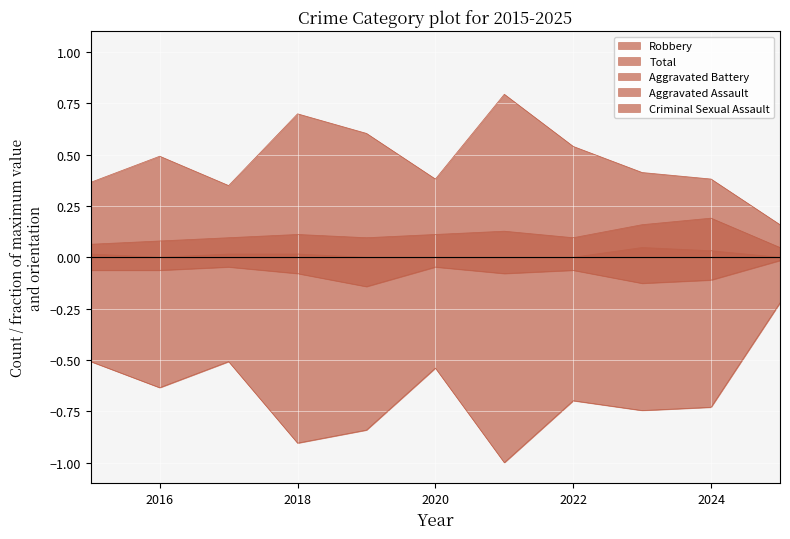

The Aggravated Battery series shows 0.1 at 2017. True or false?

True